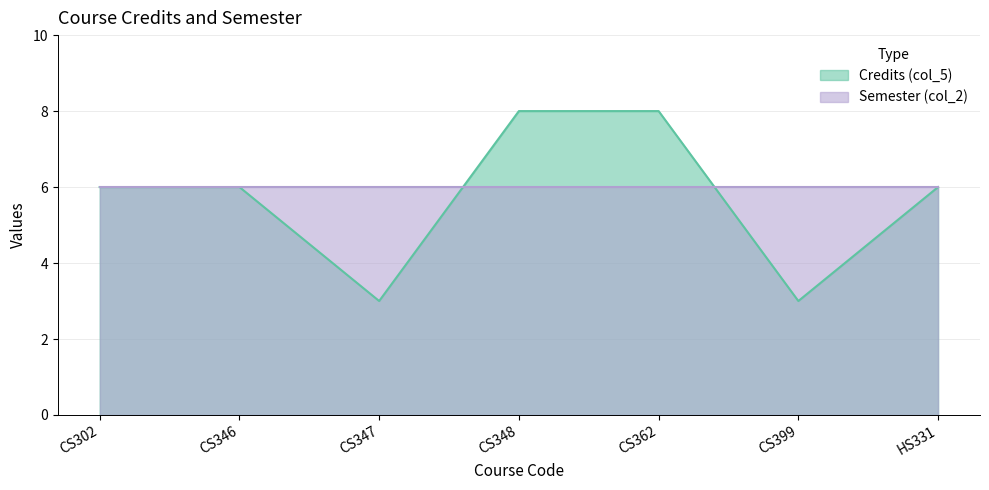

The chart shows a value of 3 at CS348. True or false?

False